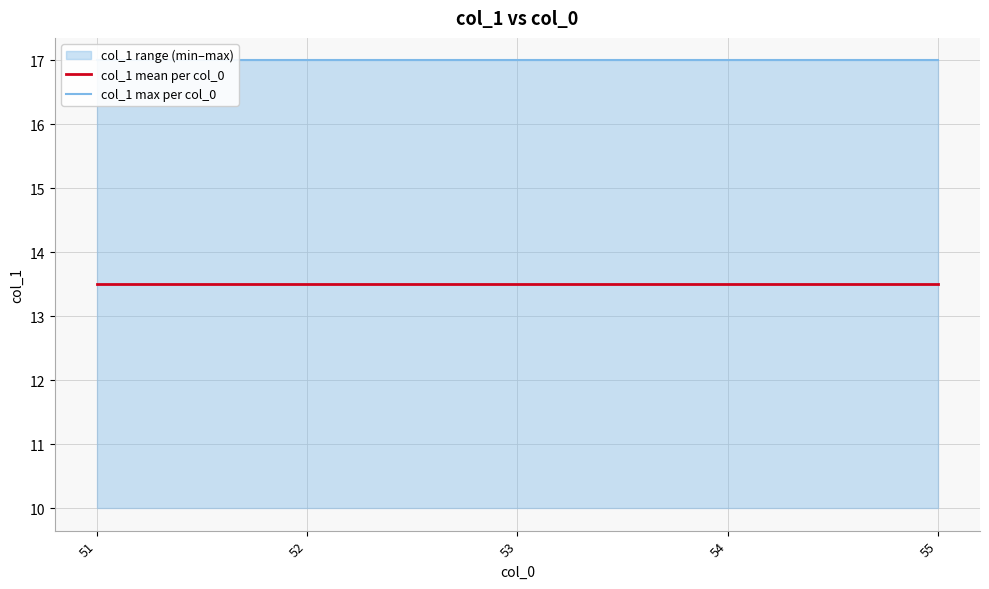

How many categories are shown in the chart?

5